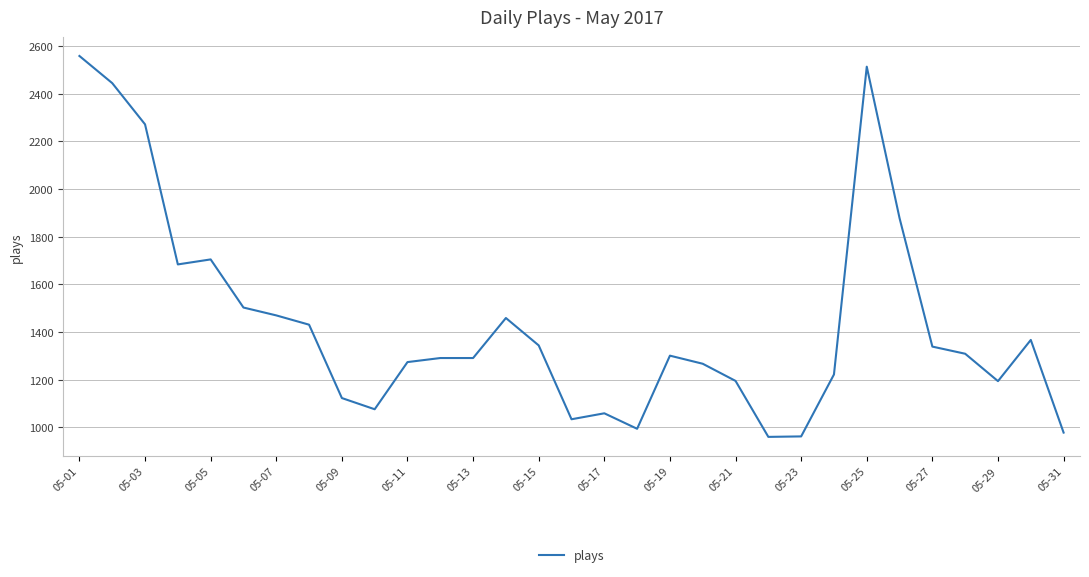

What is the smallest value displayed?

960